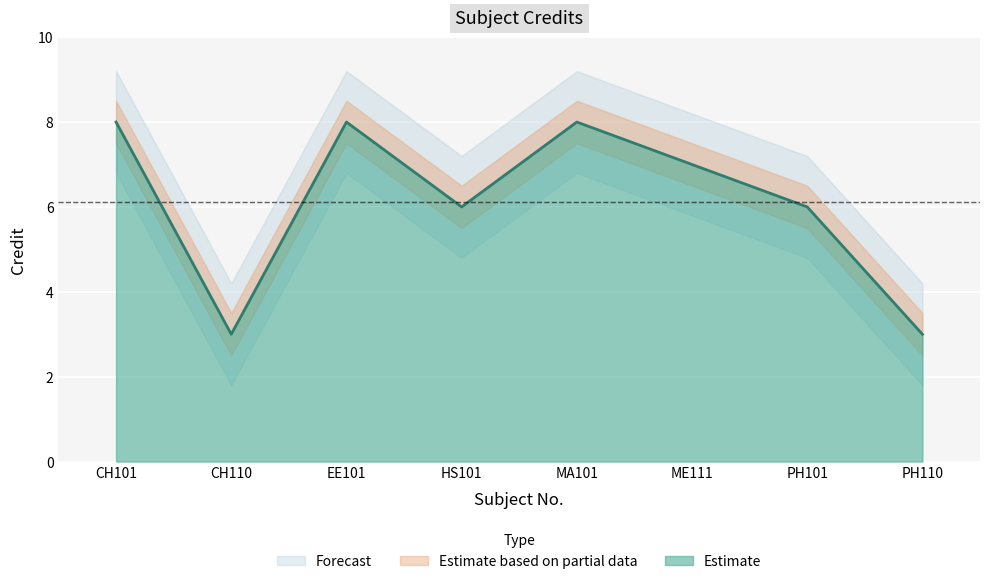

What position from the right is PH101?

2